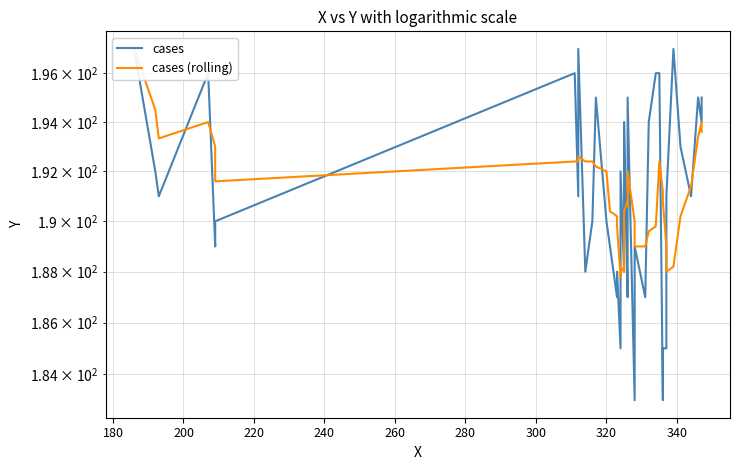

Which series ends up on top after the final intersection of cases (rolling) and cases?

cases